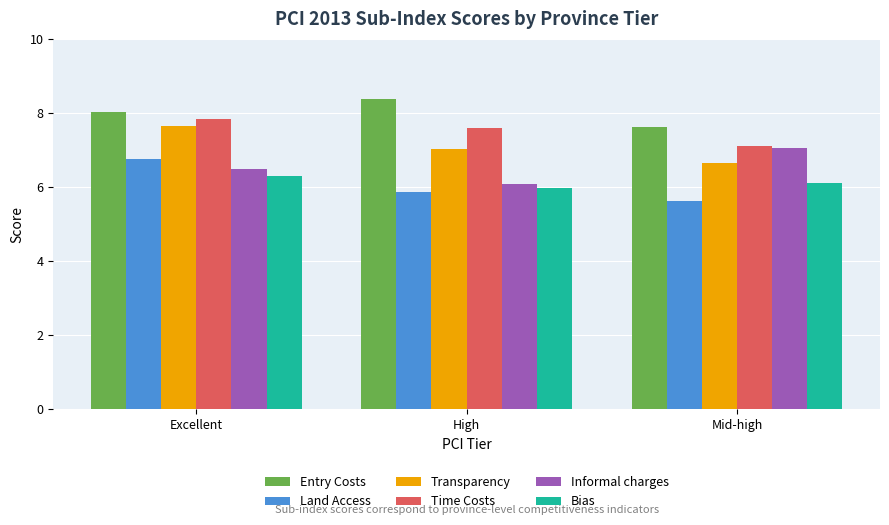

What is the total value across all series at High?

40.9